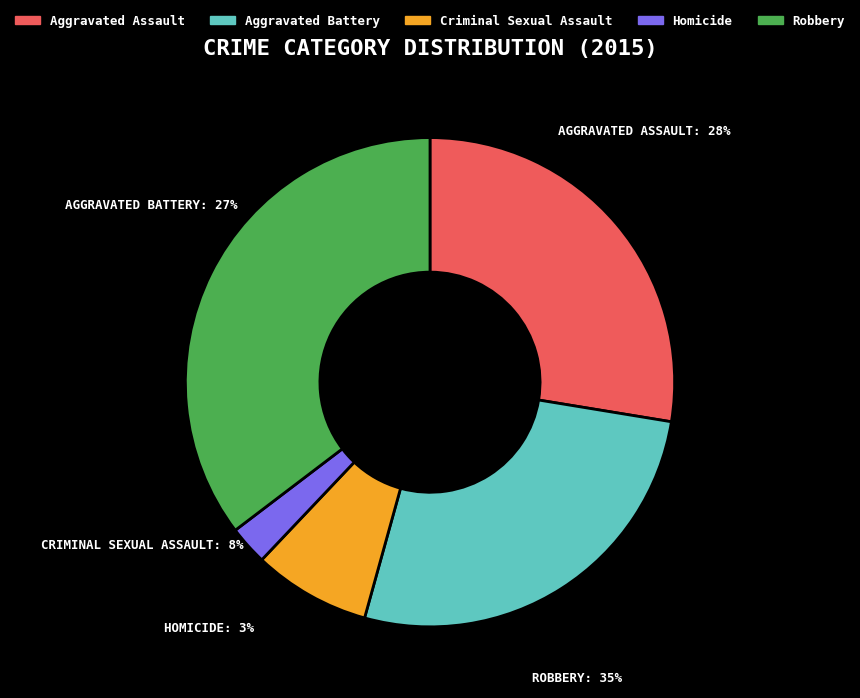

The Robbery slice represents 1% of the pie. True or false?

False